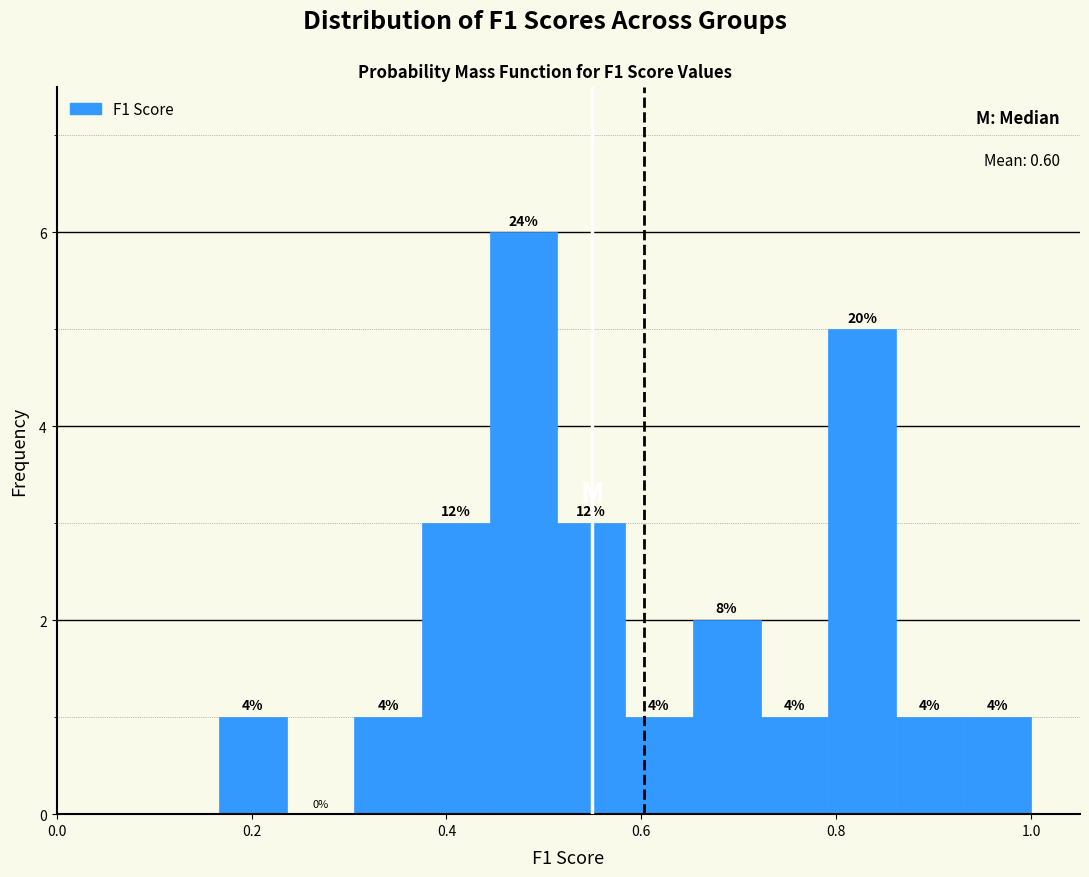

Around what value on the x-axis is the tallest bar? Give the approximate position of its centre, as read against the axis.

0.48